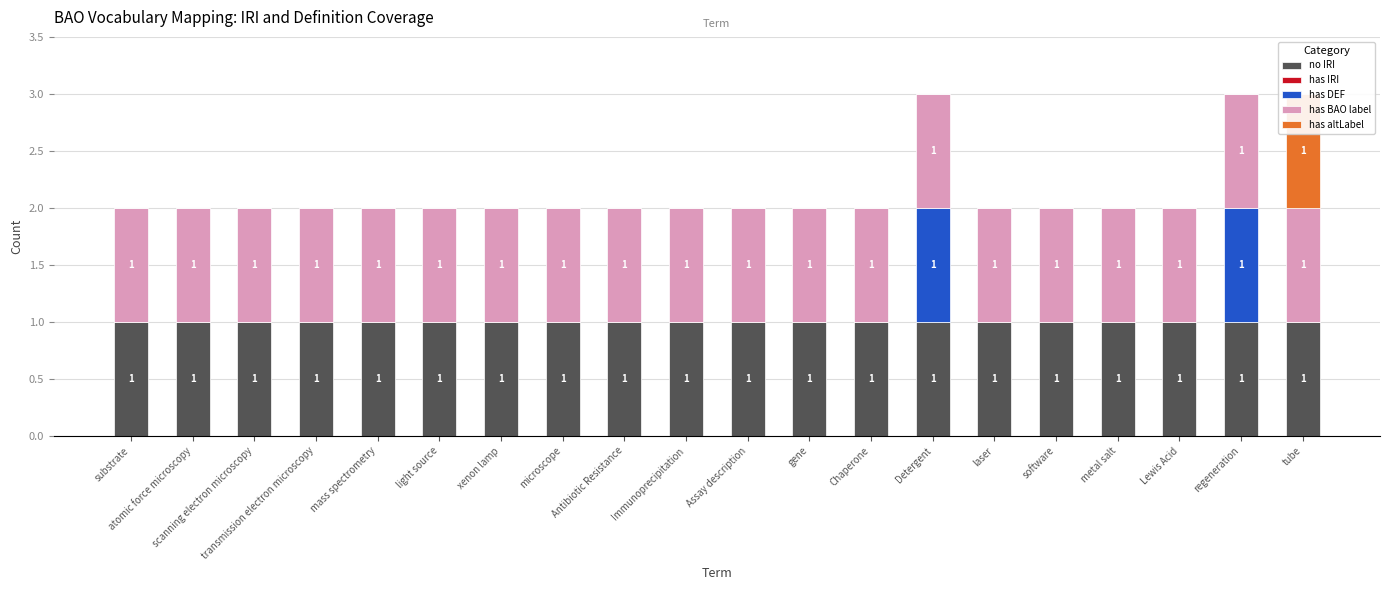

How many has altLabel values are between 0 and 1?

20